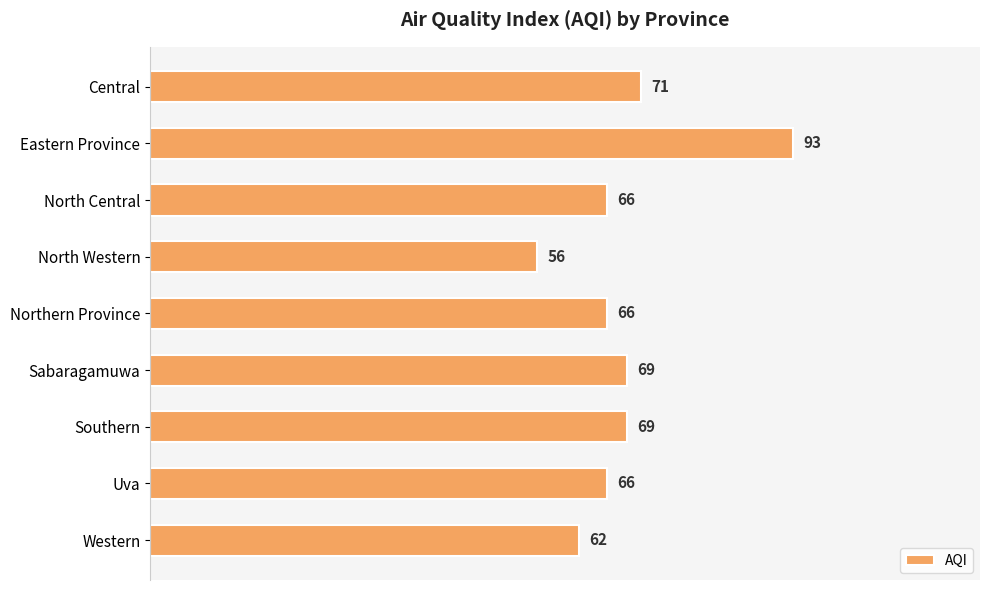

Reading bottom to top, what are all the values shown in this chart?

62	66	69	69	66	56	66	93	71